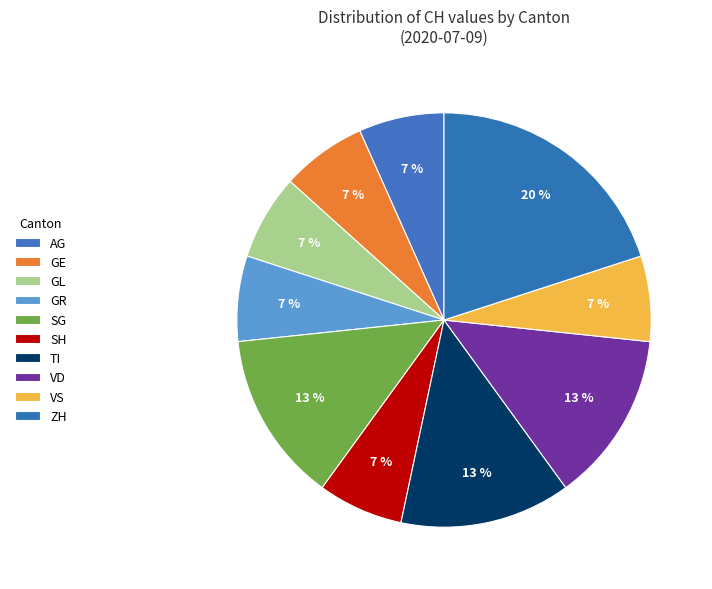

To the nearest percent, what is the combined percentage of GE and GR?

13%